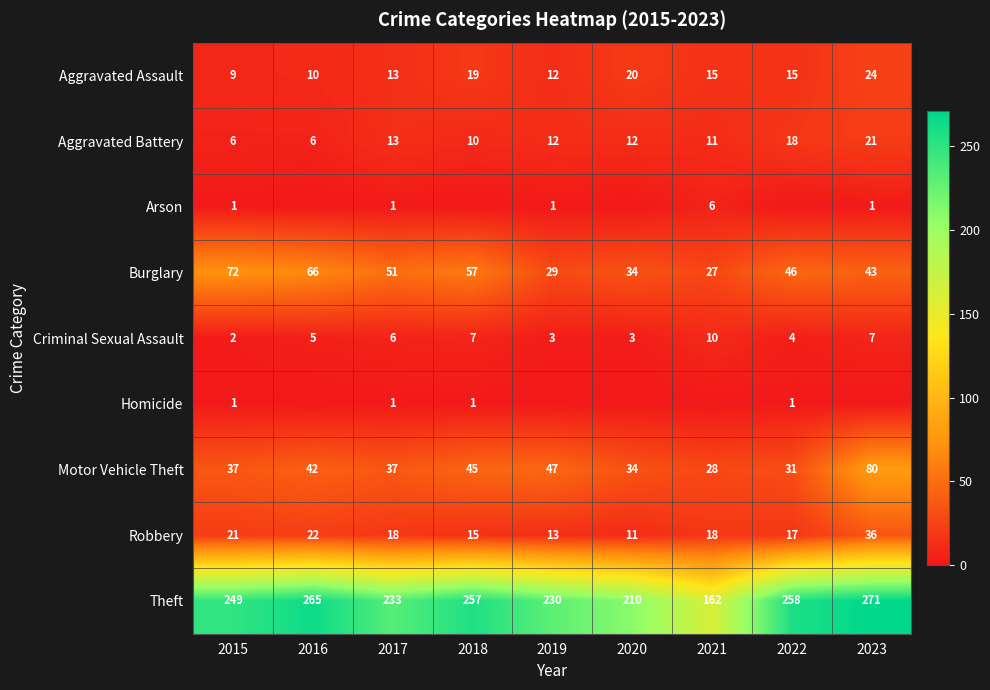

Count the number of categories in the chart.

9